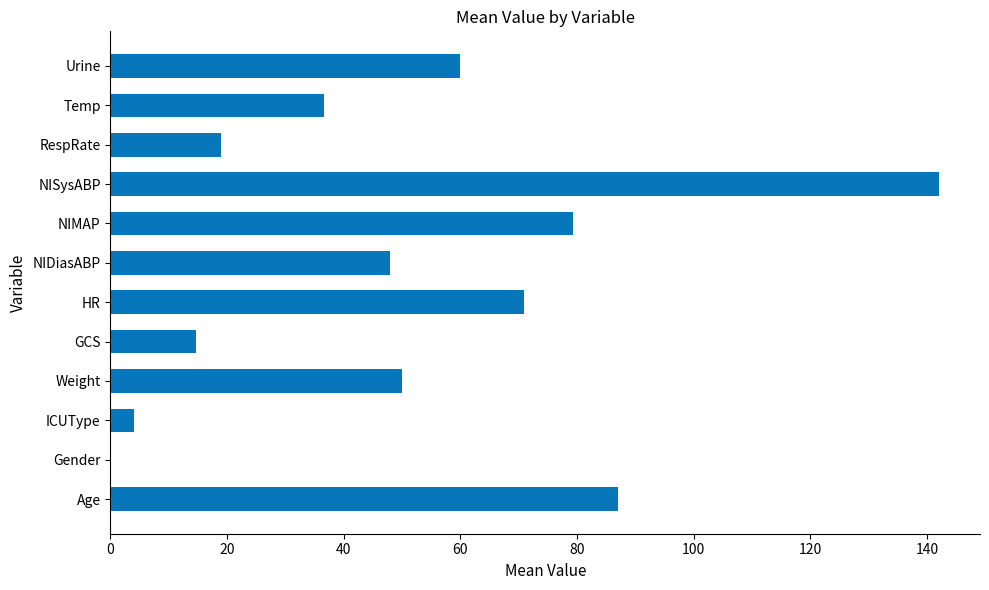

Are the bars grouped side by side (vs. stacked)?

No